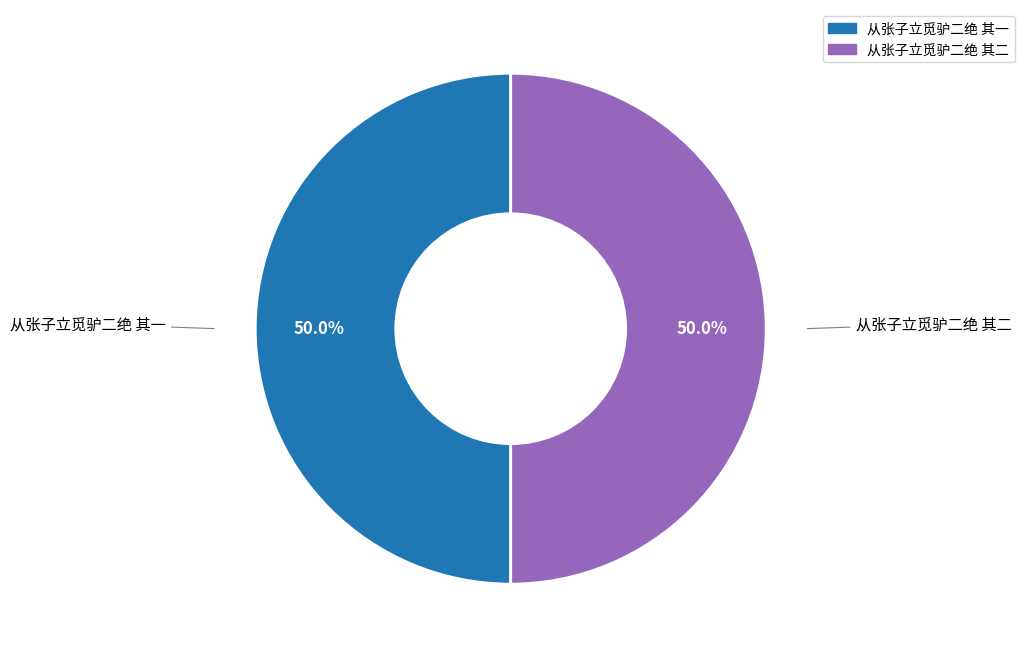

Approximately how many times larger is the value at 从张子立觅驴二绝 其二 compared to 从张子立觅驴二绝 其一?

1.0